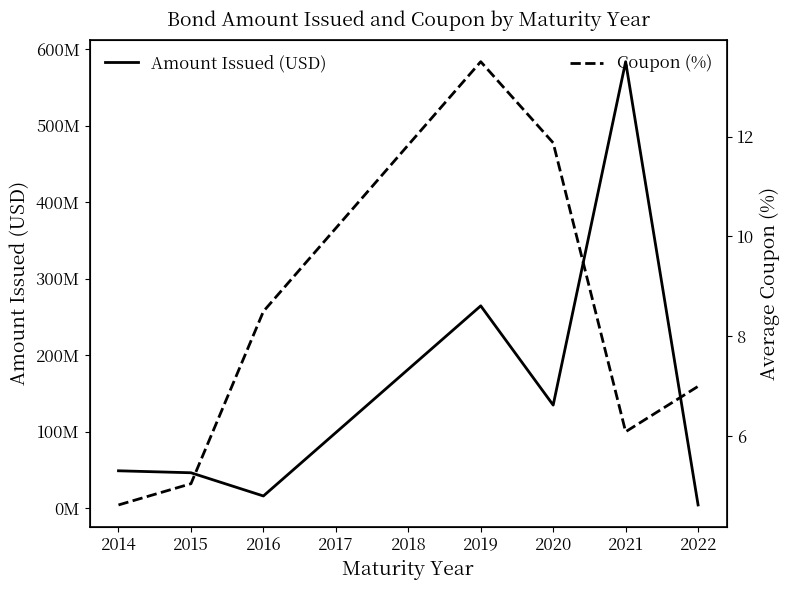

What is the minimum value for Coupon (%)?

4.6